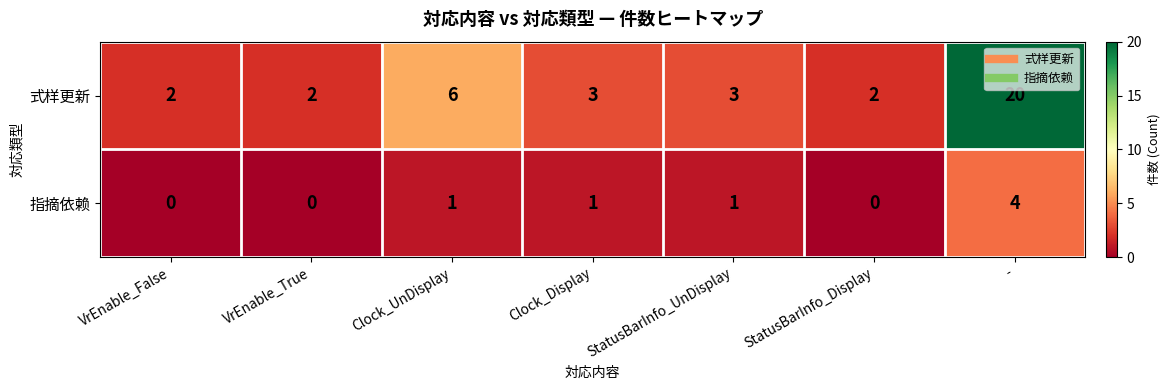

Which label corresponds to the largest value in the chart?

-